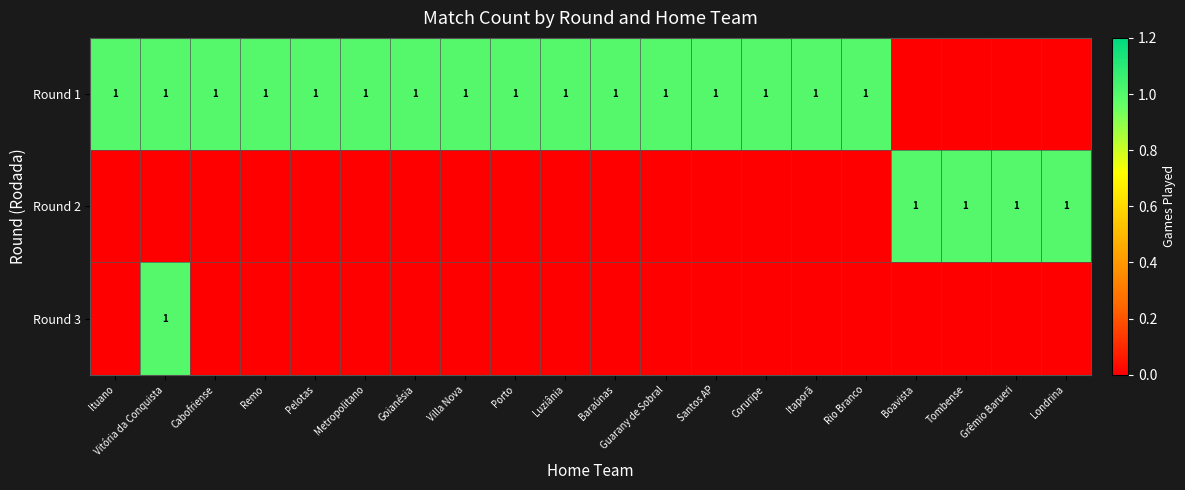

True or false: Round 1 has a value of 1 at Luziânia.

True